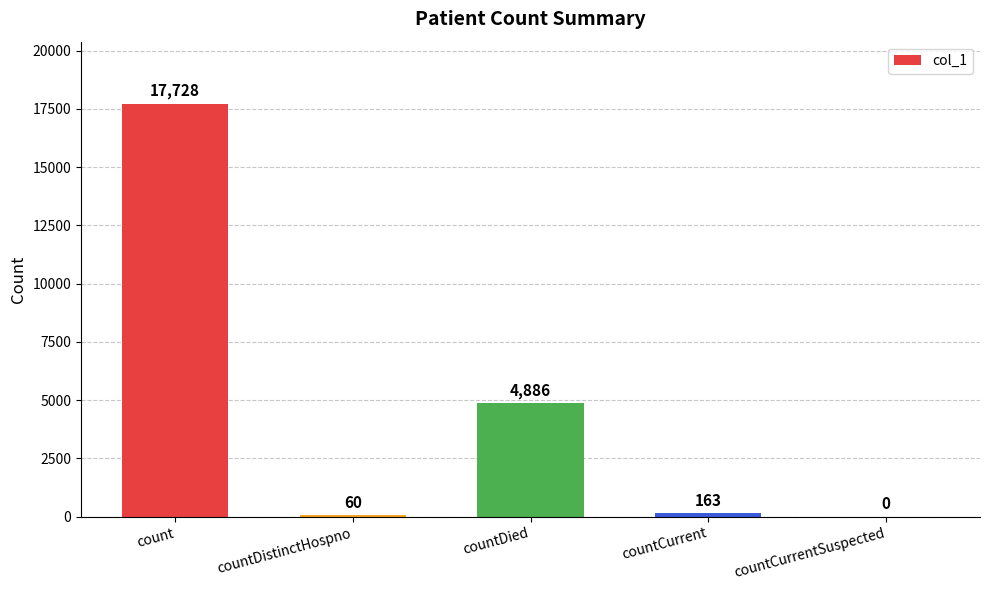

What is the sum of all values?

22837